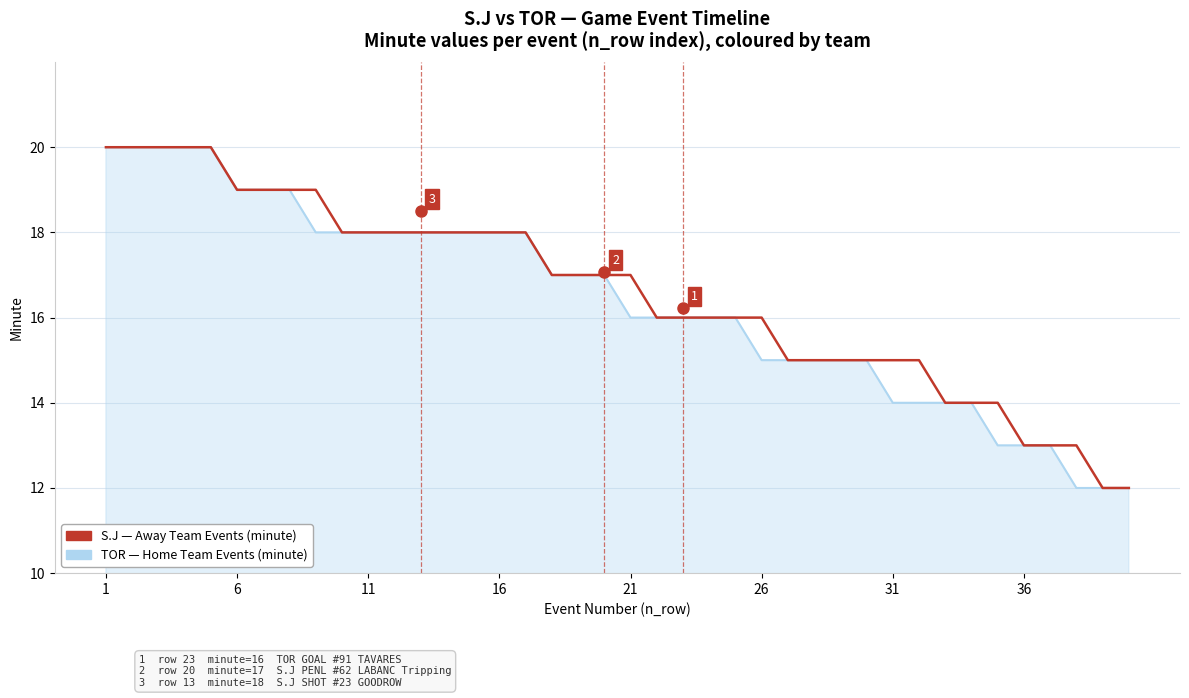

What is the greatest value displayed?

20